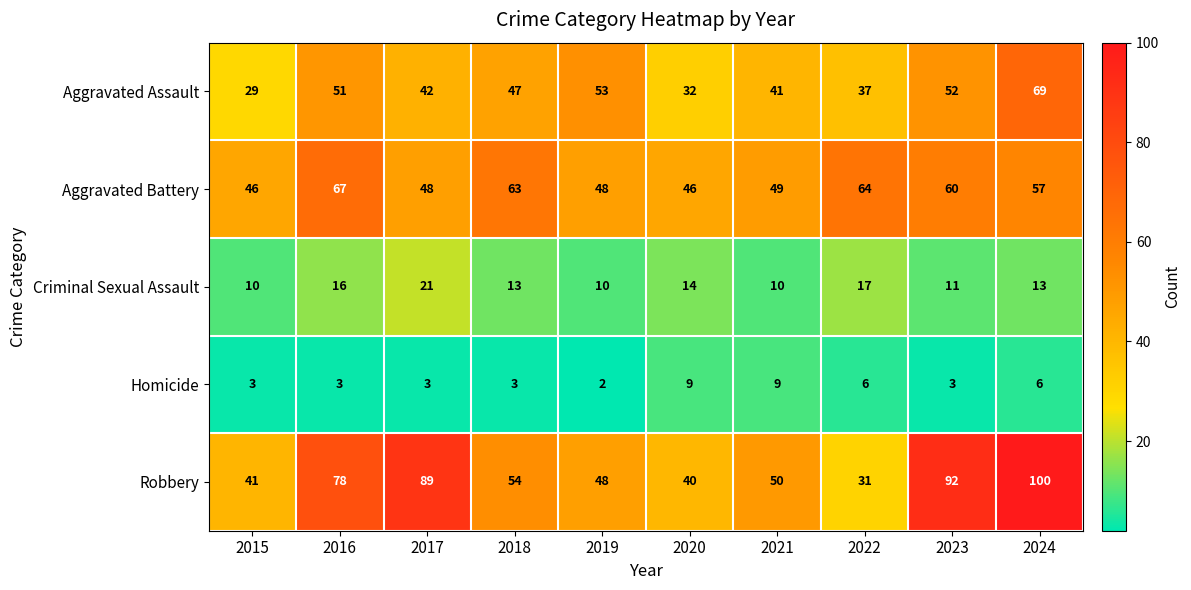

What is the difference between the highest and lowest values at 2023?

89